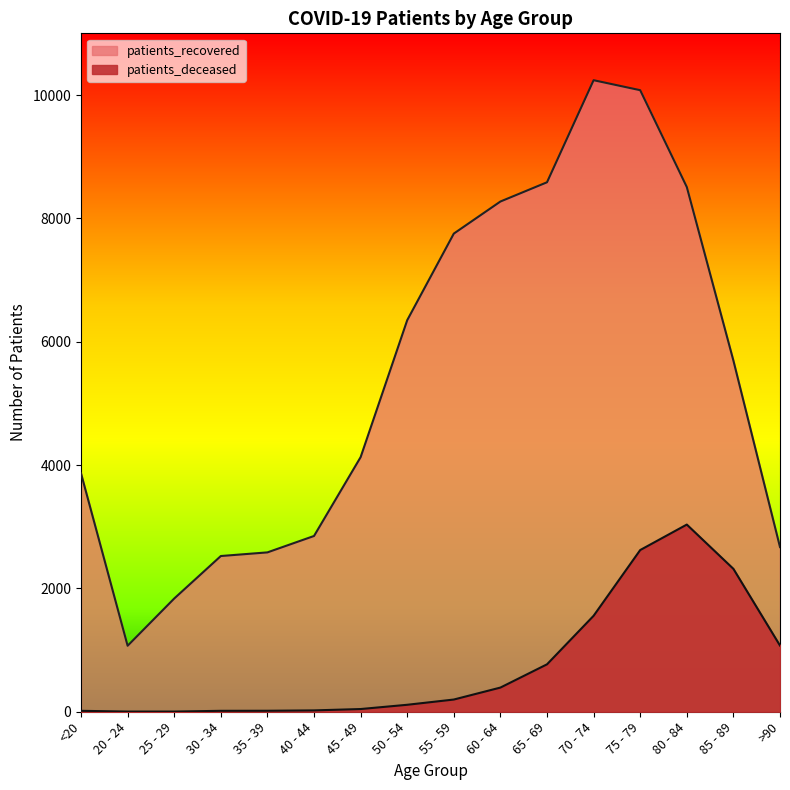

True or false: patients_recovered has a value of 11273 at 55 - 59.

False